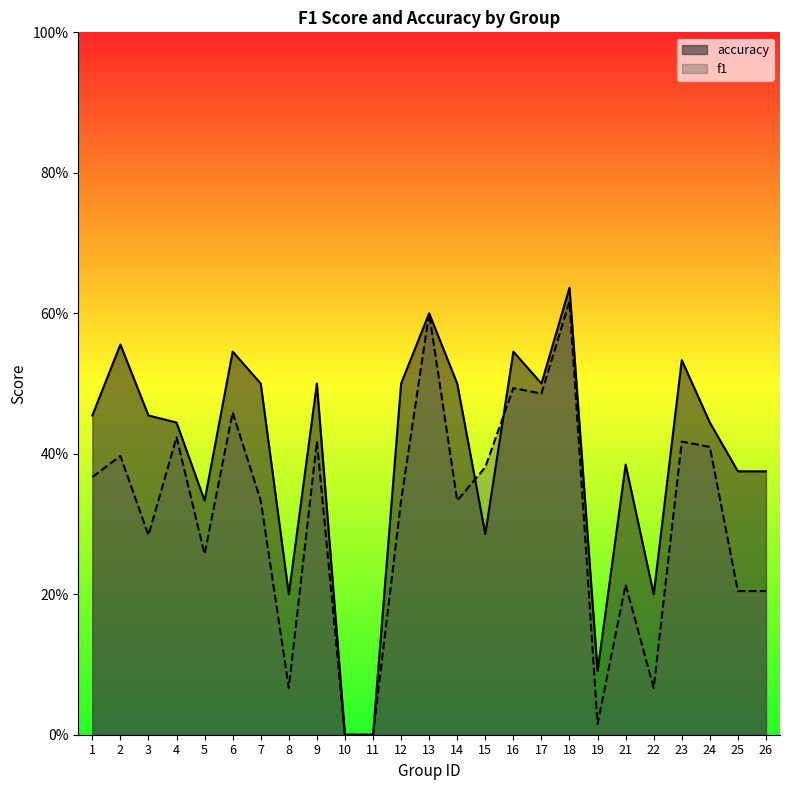

What is the value of the accuracy point at the 3rd from the left?

0.5